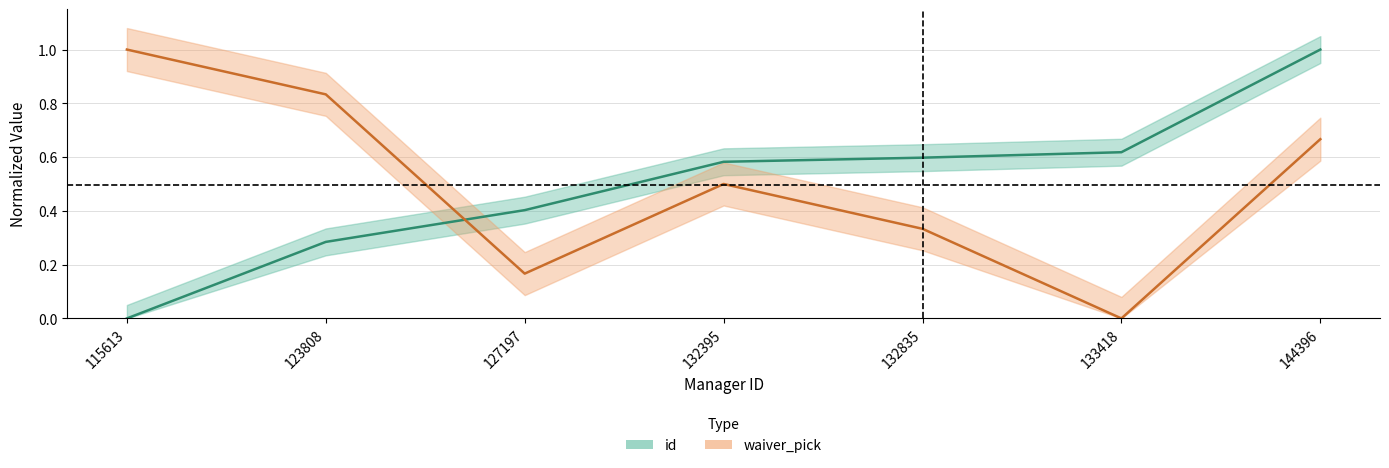

List the labels in order of id value, smallest first.

115613, 123808, 127197, 132395, 132835, 133418, 144396